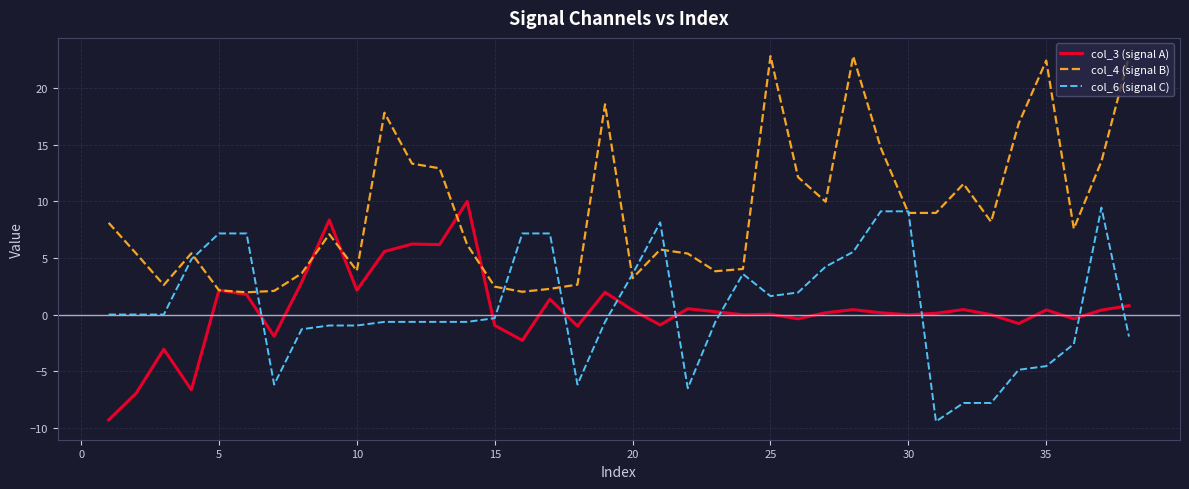

What is the highest value of the col_4 (signal B) series?

22.8